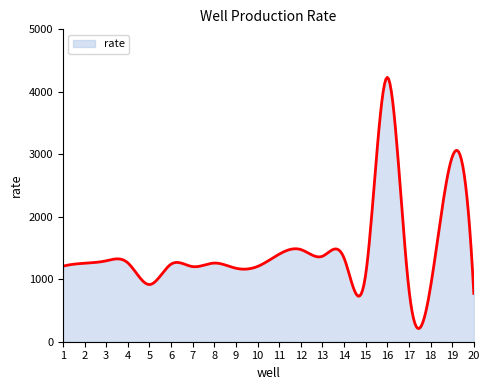

What is the maximum value shown in the chart?

4231.2